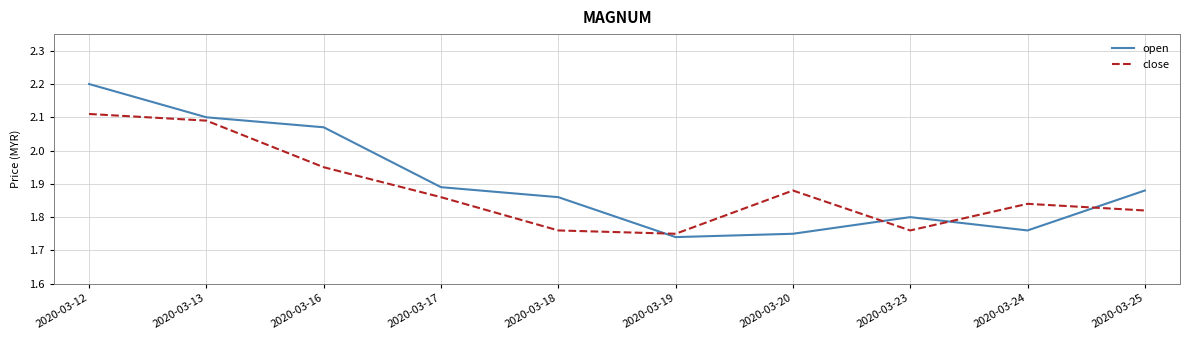

What is the difference between the highest and lowest values at 2020-03-16?

0.1